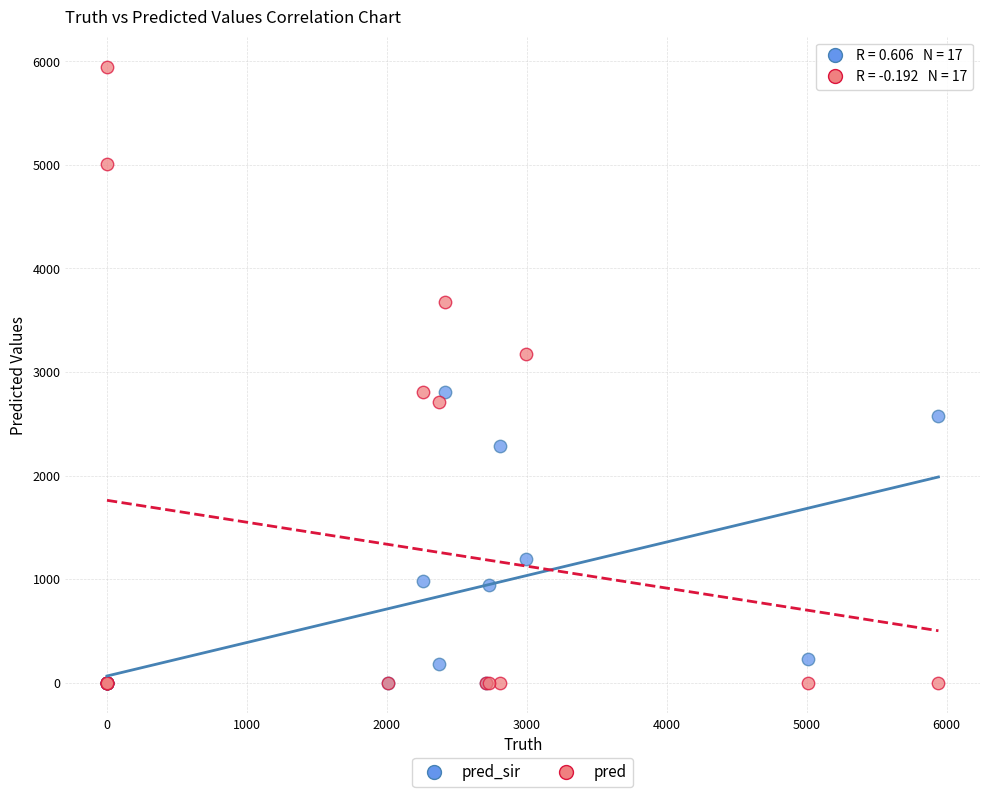

Which series reaches the maximum Y coordinate?

pred